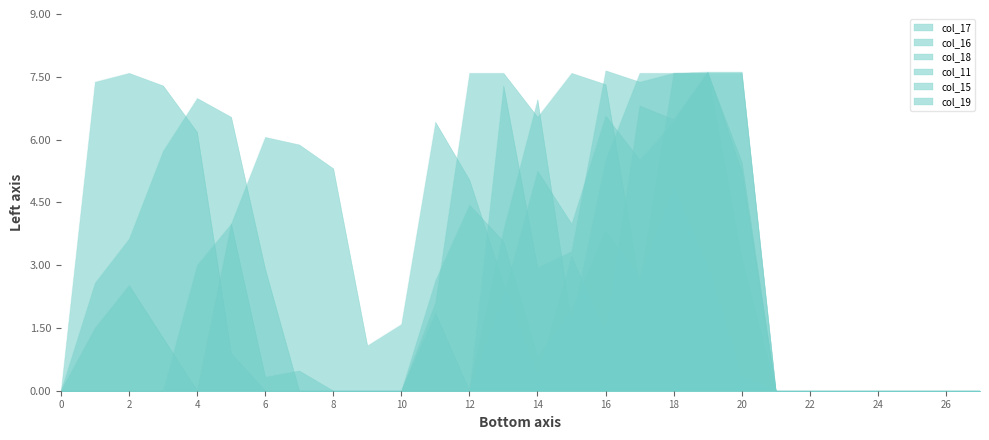

Which series ends up on top after the final intersection of col_17 and col_19?

col_17